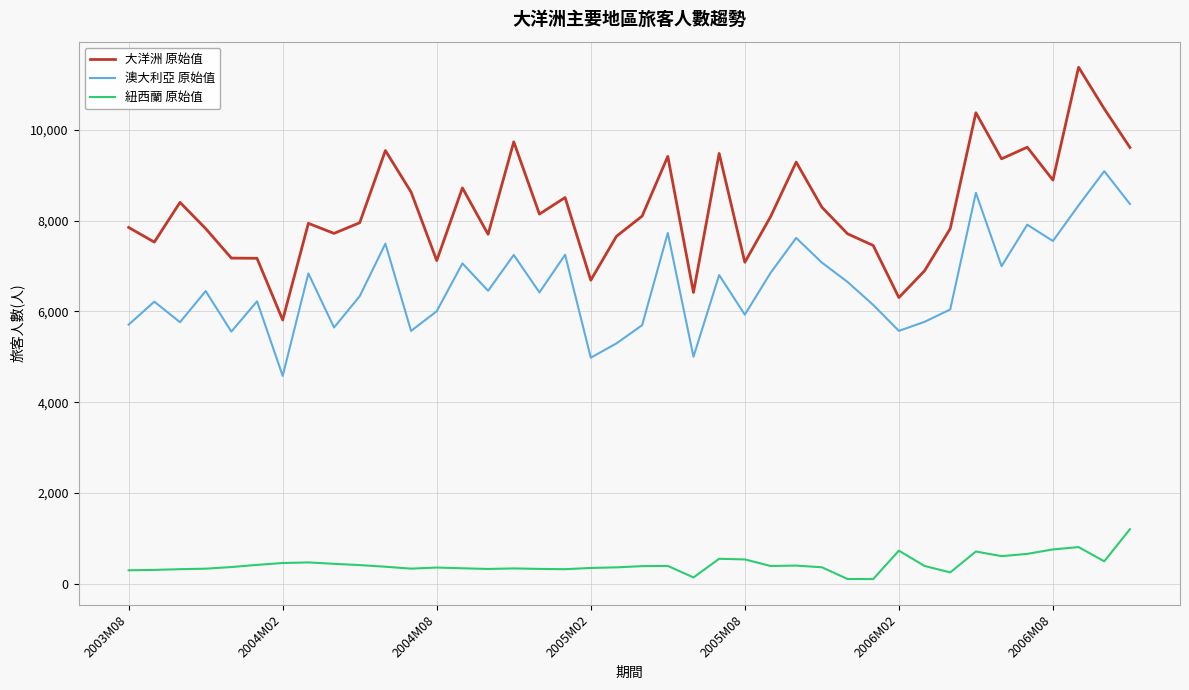

Which series has the largest range (max minus min)?

大洋洲 原始值